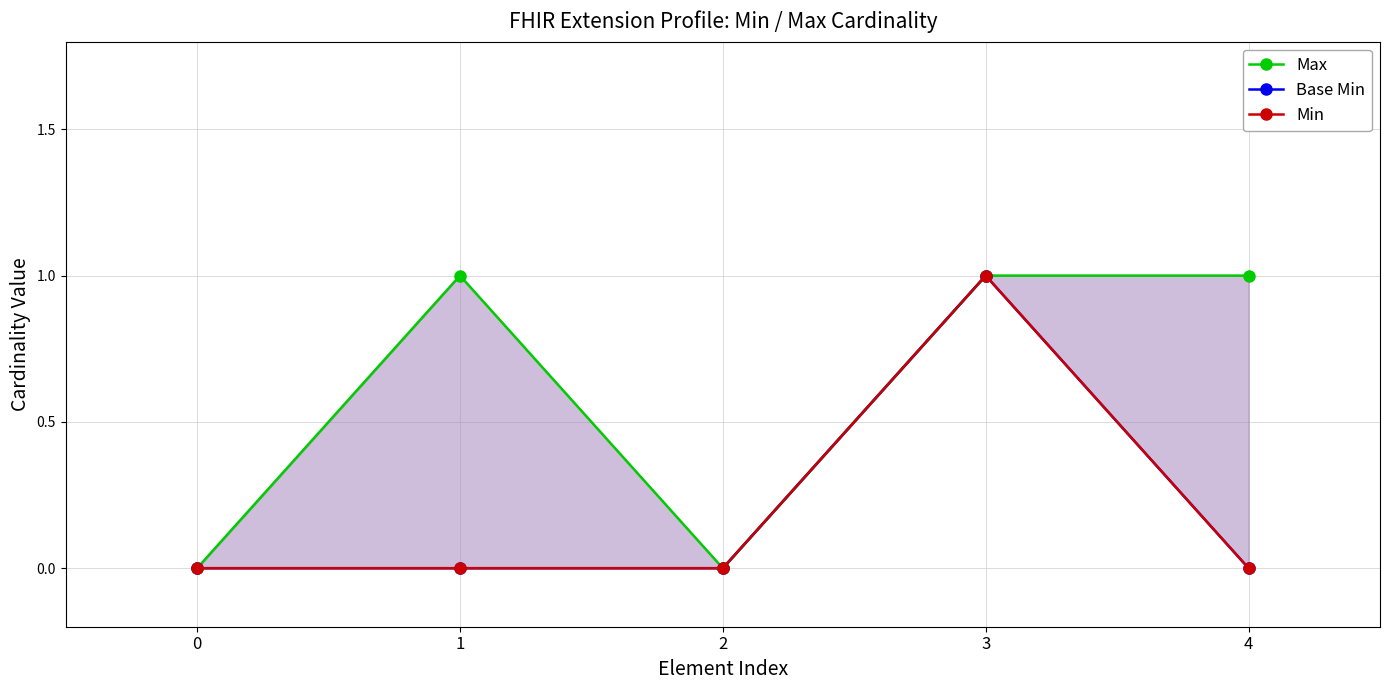

What is the sum of the Base Min values at 3 and 1?

1